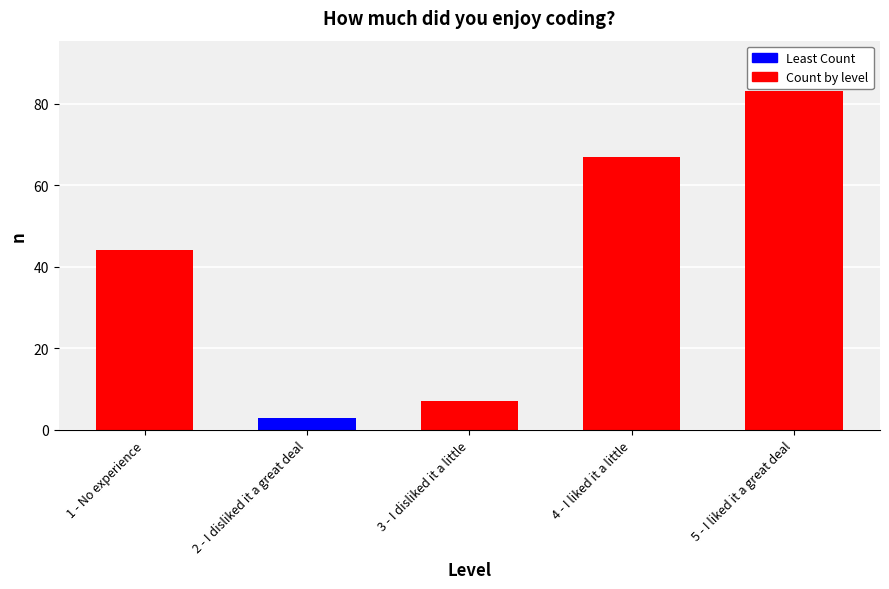

What is the maximum value shown in the chart?

83